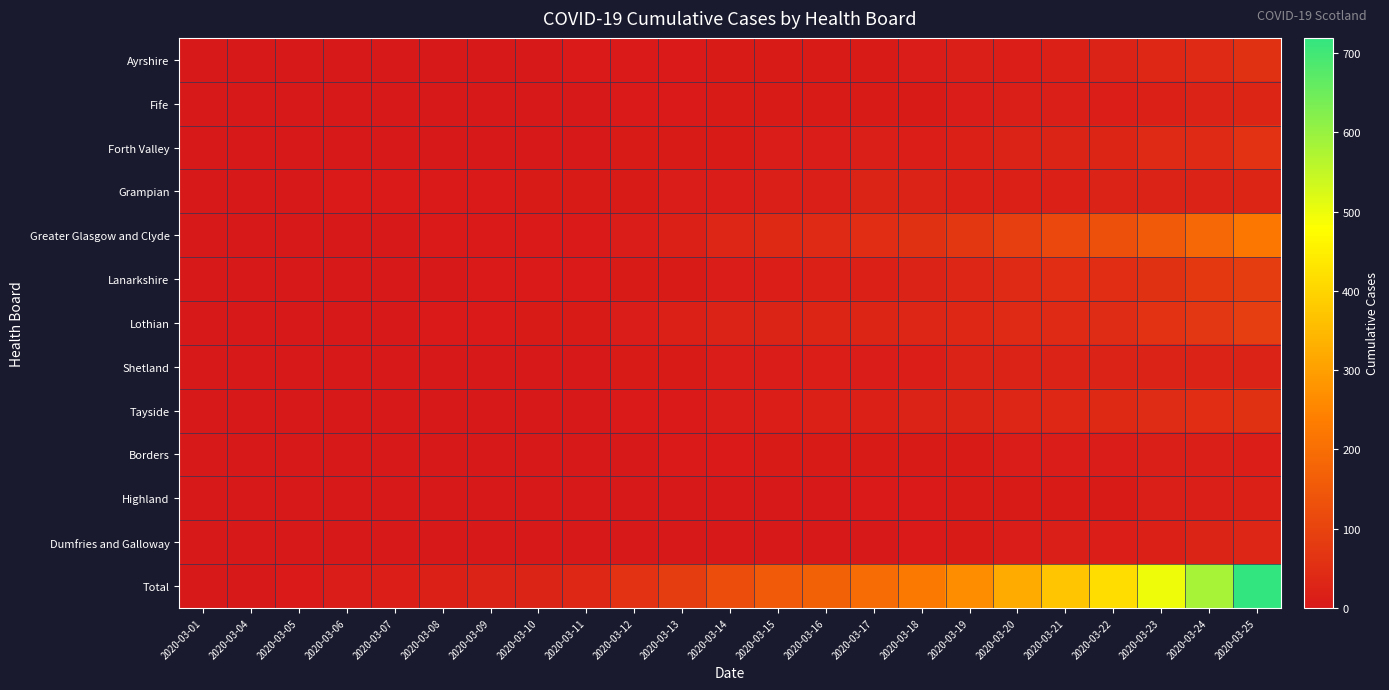

What is the total value across all series at 2020-03-23?

998